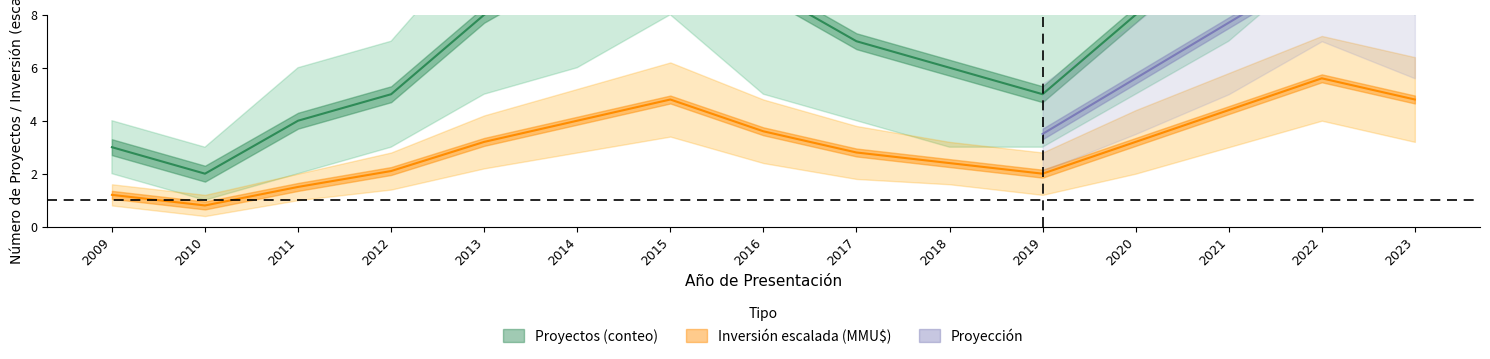

At which category does Inversión Total (MMU$) scaled reach its first local peak?

2015